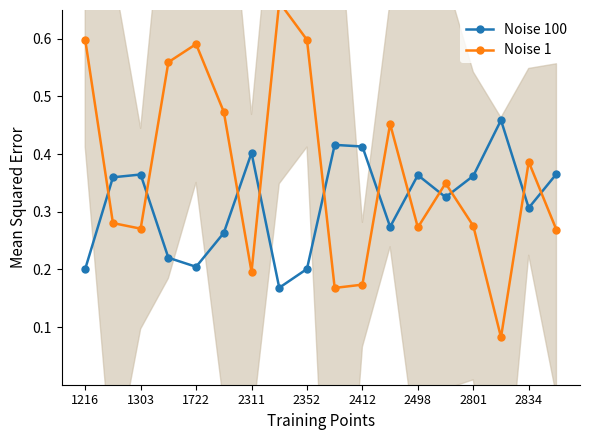

What is the sum of all Noise 1 values?

6.7